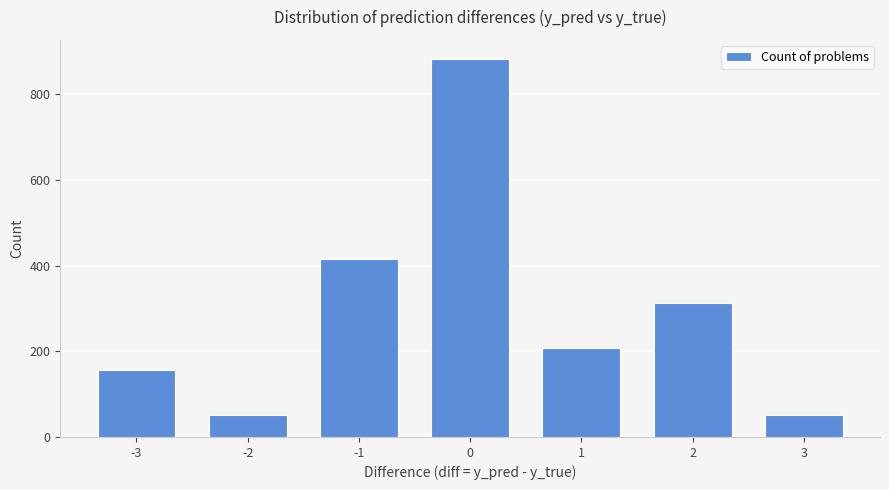

Reading left to right, extract all data points from this chart.

-3=156	-2=52	-1=416	0=883	1=208	2=312	3=52